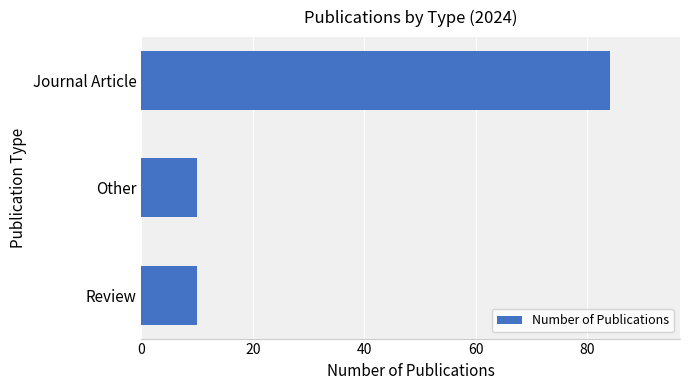

Reading top to bottom, extract all data points from this chart.

Journal Article=84	Other=10	Review=10